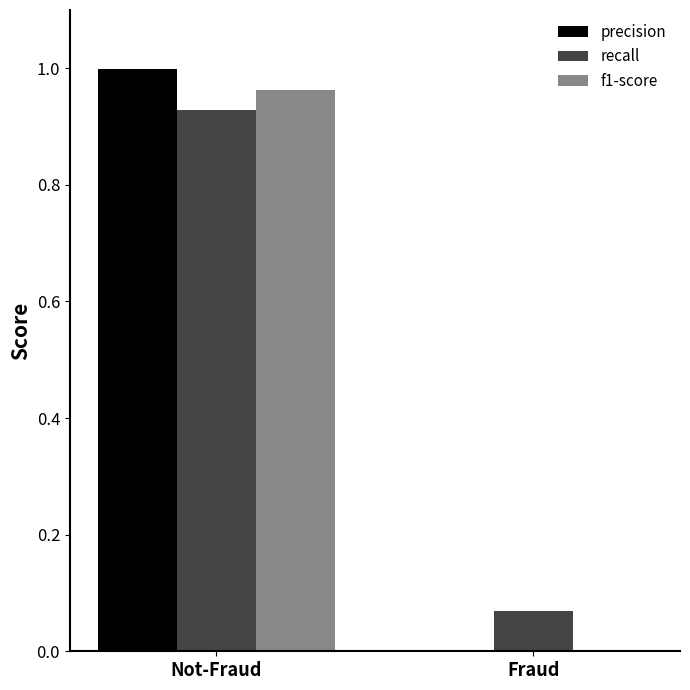

Count the number of data series in this chart.

3